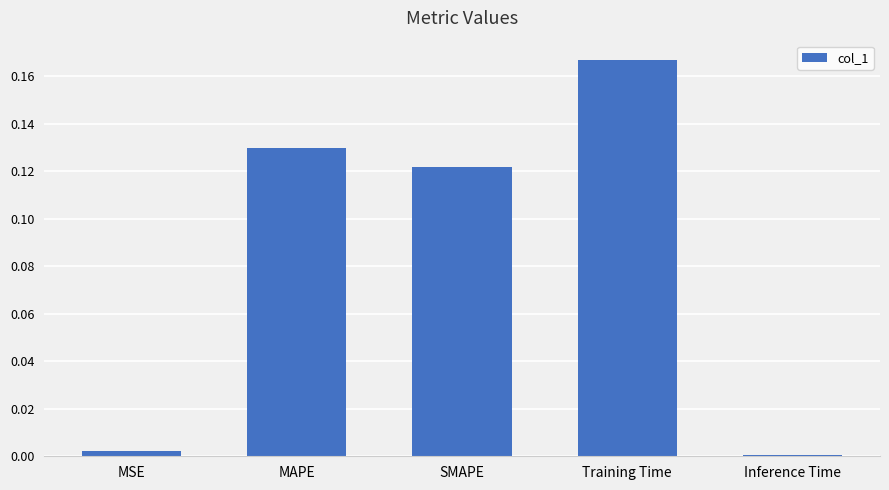

The chart shows a value of 0.0 at MSE. True or false?

True